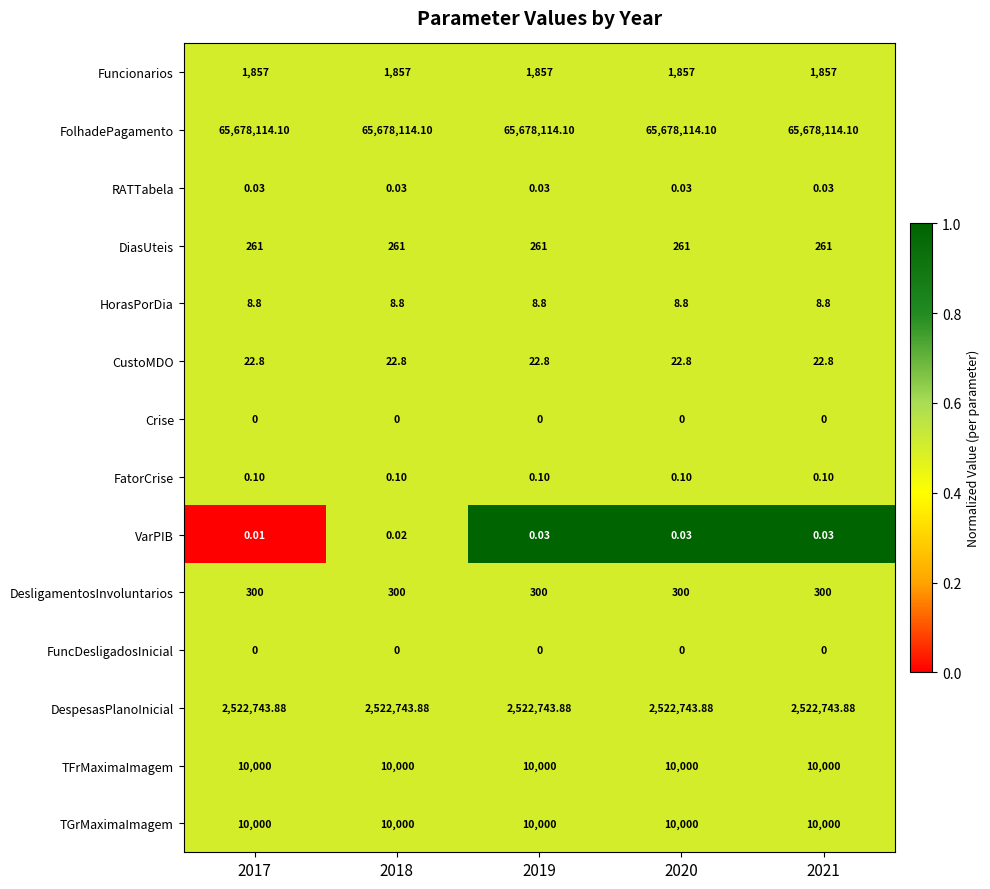

Is the value of CustoMDO at 2019 greater than the value of DiasUteis at 2018?

No